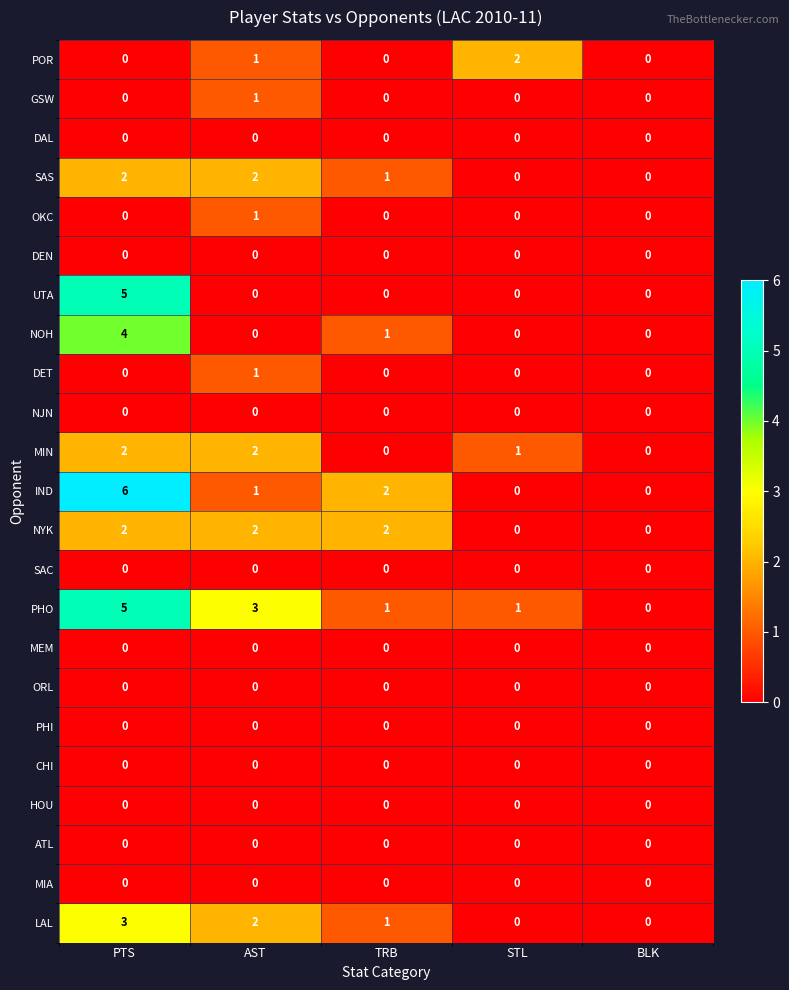

What is the total value across all series at AST?

16